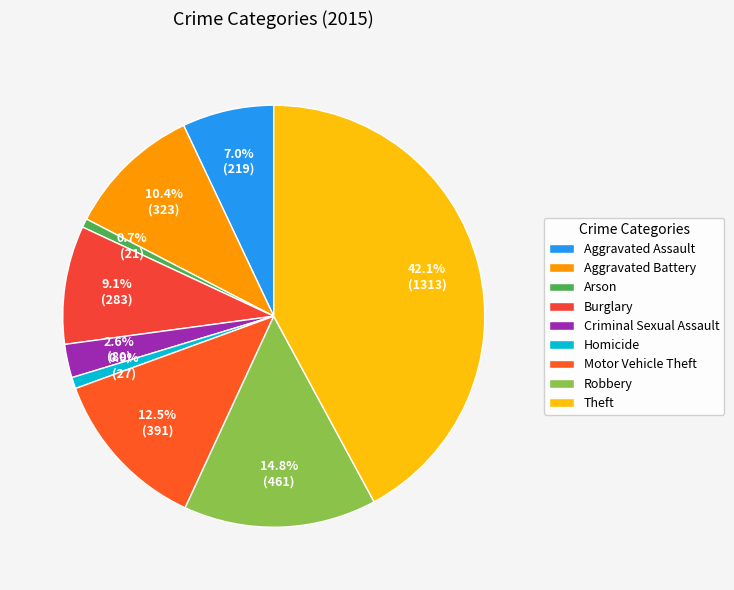

To the nearest percent, what portion does Robbery represent?

15%